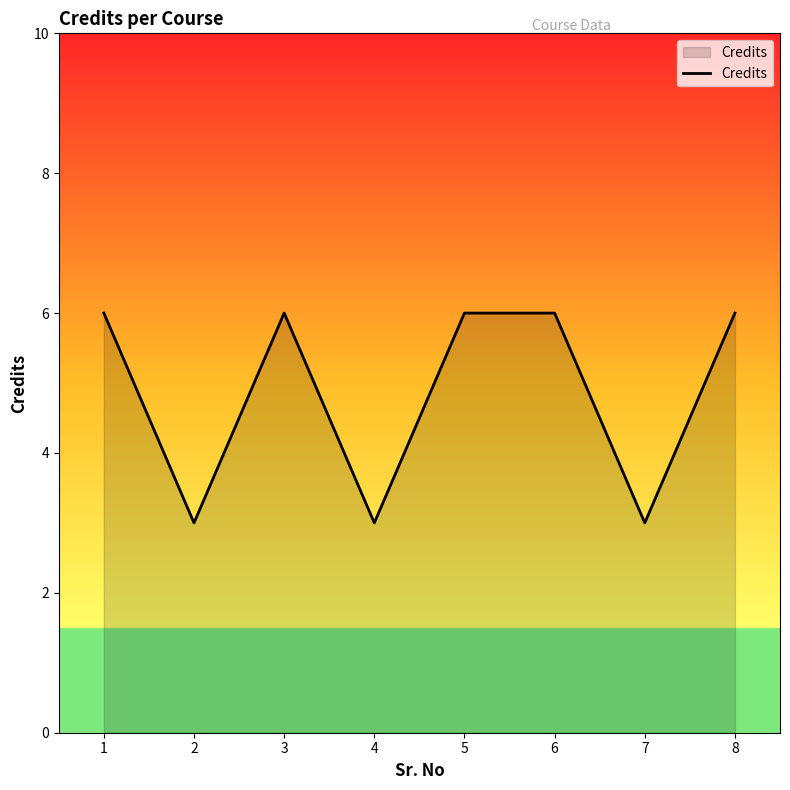

Approximately how many times larger is the value at 8 compared to 3?

1.0